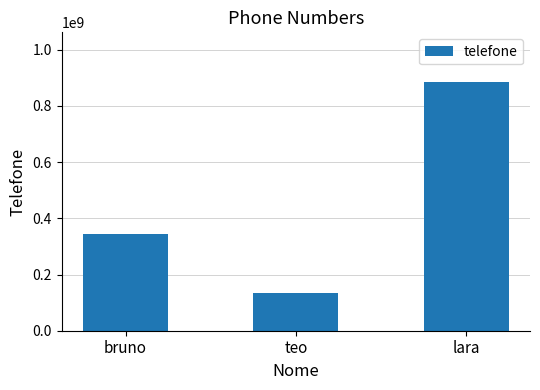

What is the ratio of the value at teo to the value at bruno?

0.4